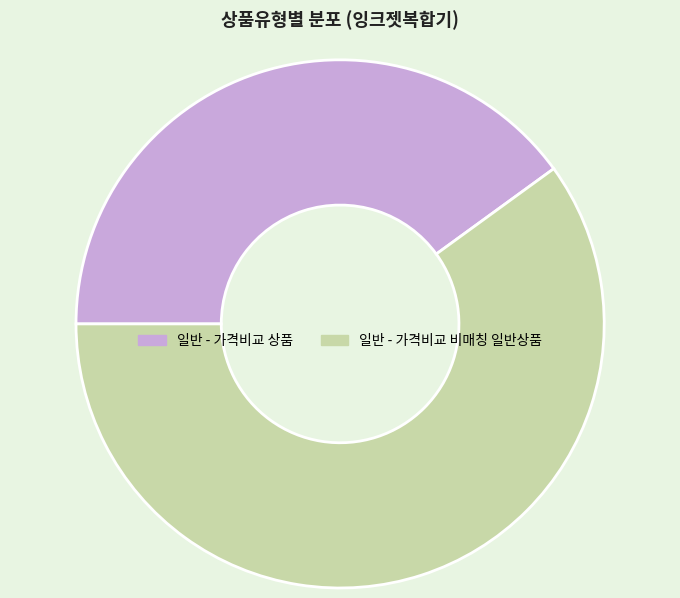

Rank the categories by value from lowest to highest.

일반 - 가격비교 상품, 일반 - 가격비교 비매칭 일반상품